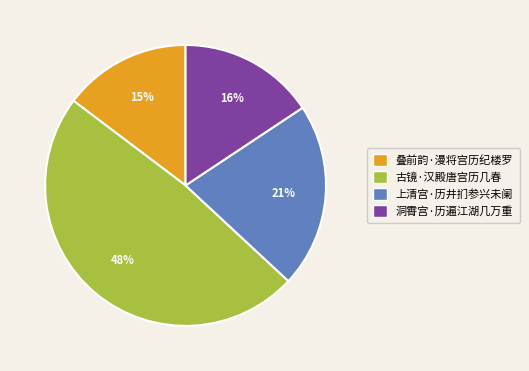

Combined, do 叠前韵·漫将宫历纪楼罗 and 洞霄宫·历遍江湖几万重 account for over 50%?

No